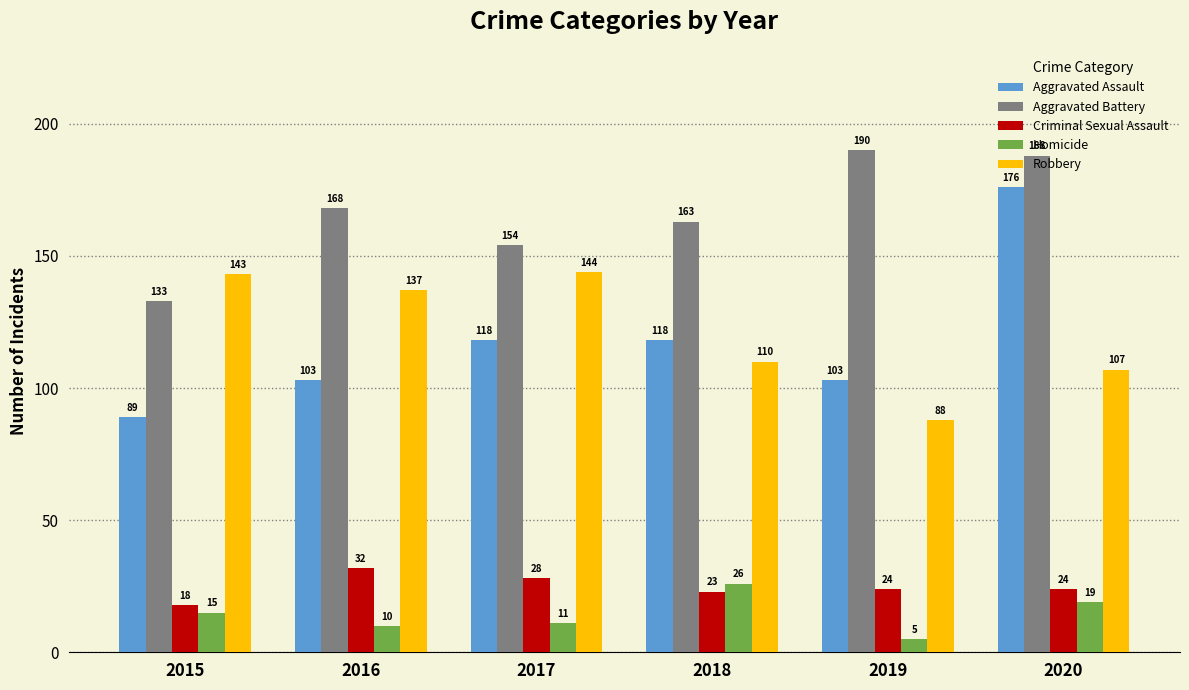

At which label does Robbery reach its peak?

2017